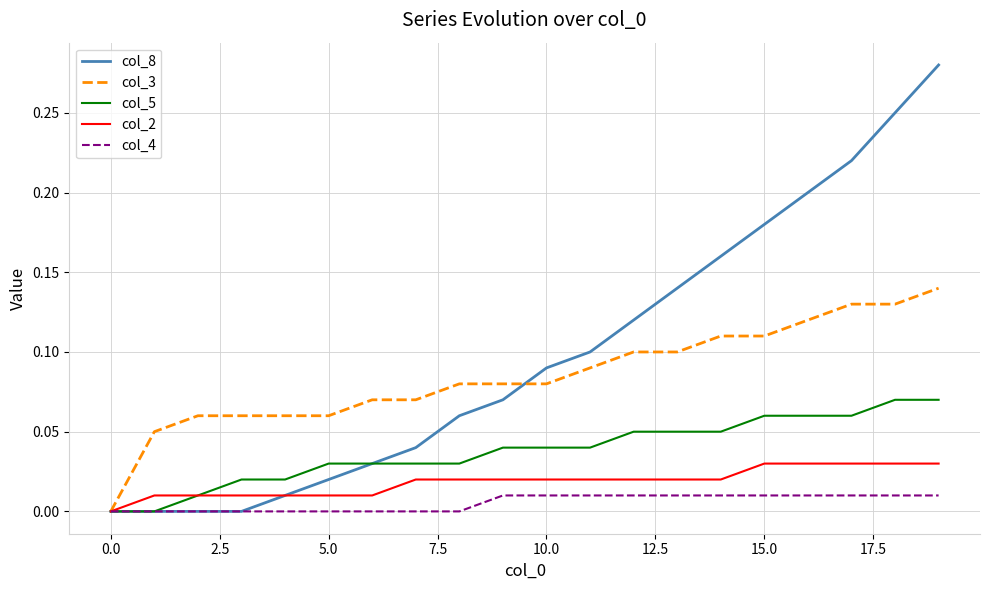

List the series in order of their peak value, lowest first.

col_4, col_2, col_5, col_3, col_8